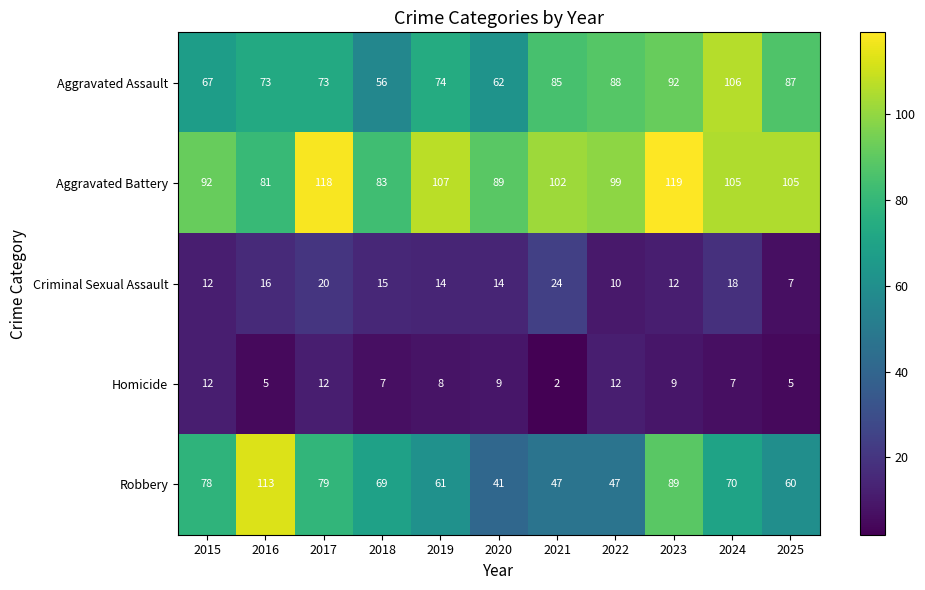

What is the smallest value displayed?

2